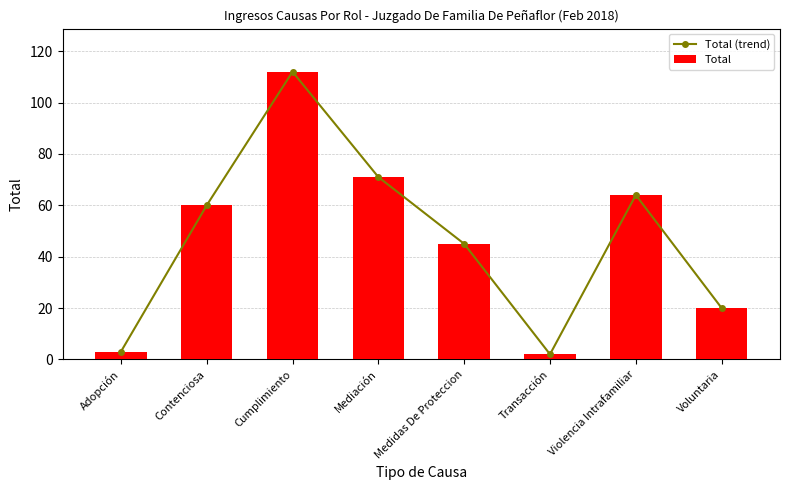

What is the maximum value for Total?

112